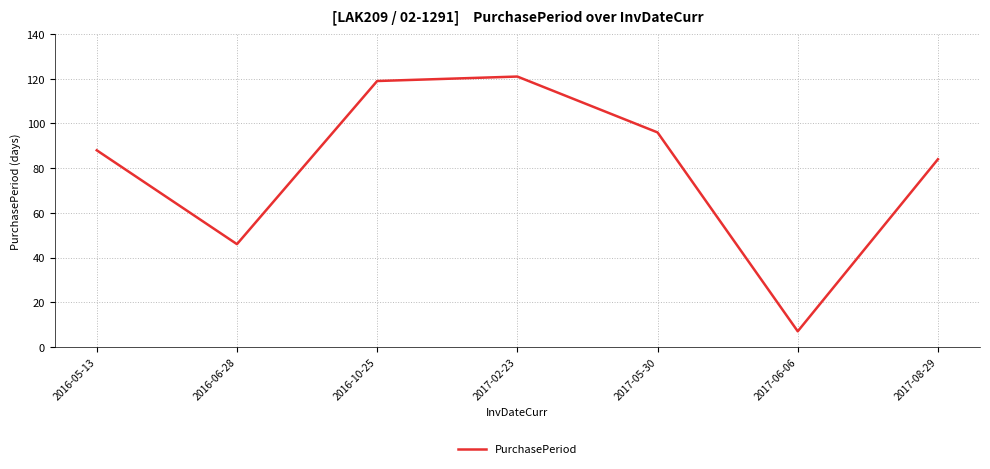

What is the sum of the values at 2016-05-13 and 2017-06-06?

95